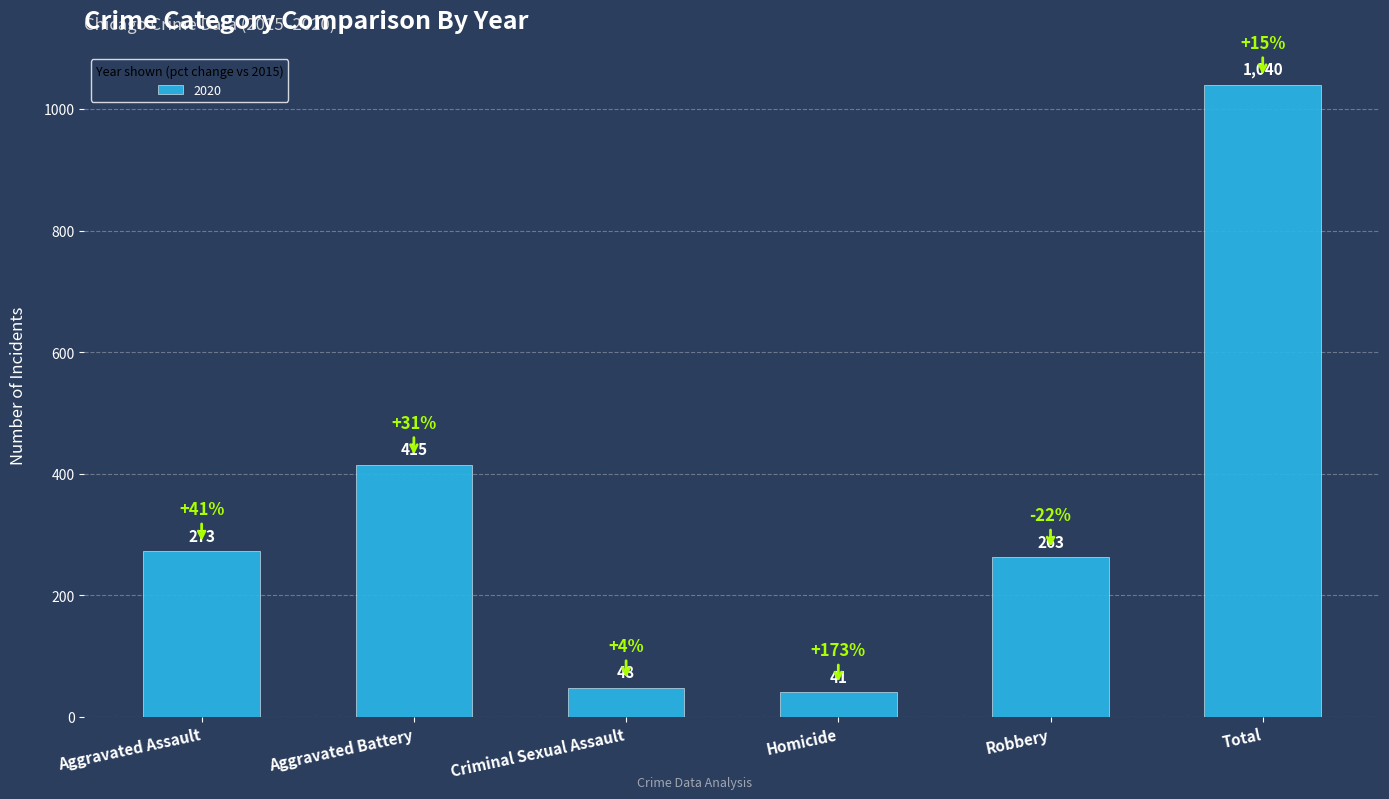

Read the value at Homicide.

41